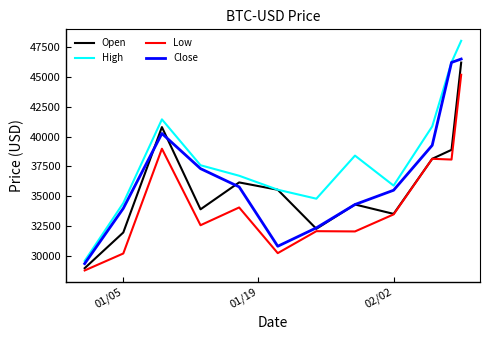

List the series in order of their overall mean, lowest first.

Low, Open, Close, High